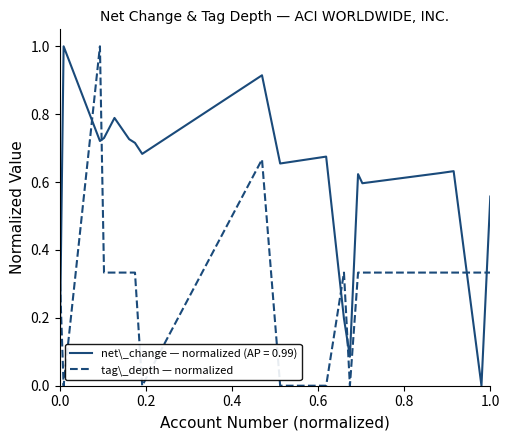

What is the maximum value shown in the chart?

1.0